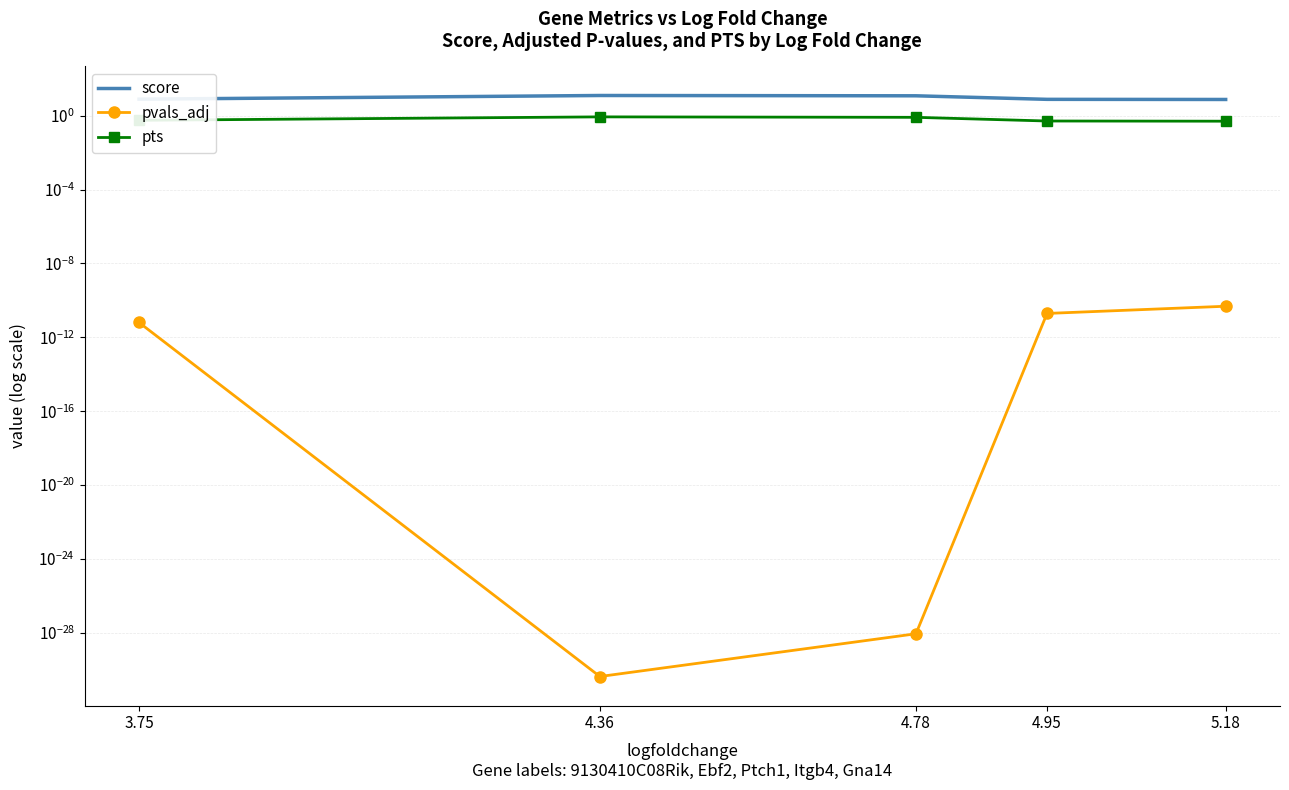

True or false: pvals_adj and pts intersect in this chart.

False